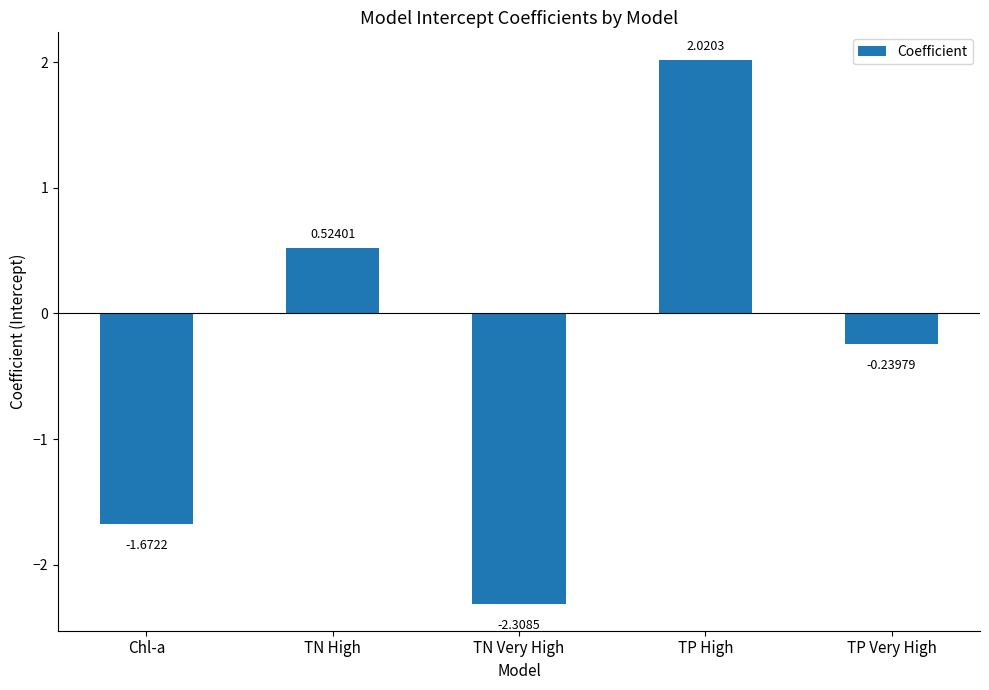

Which has a higher value, TP High or Chl-a?

TP High